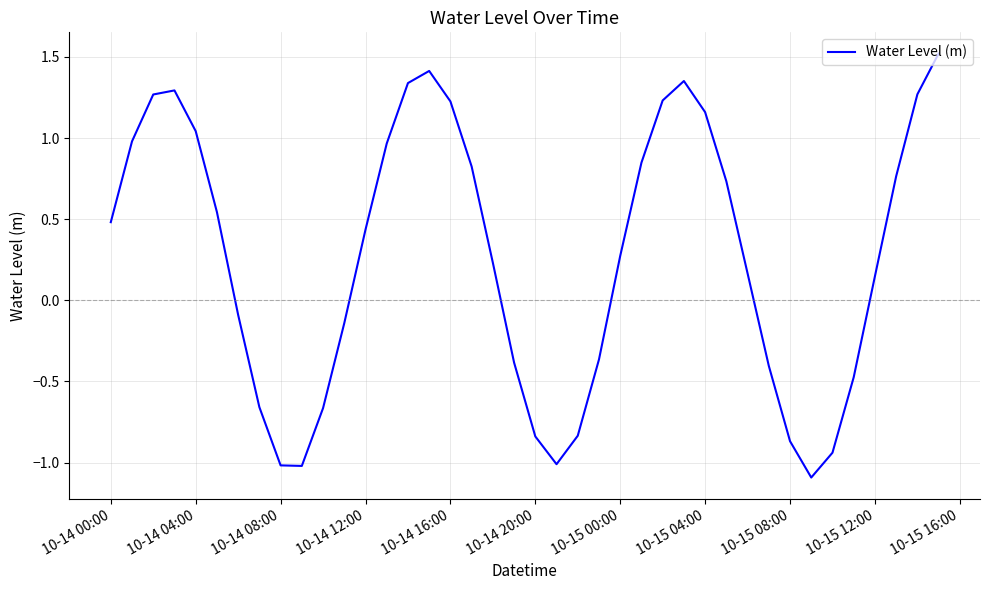

What is the difference between the maximum and minimum values?

2.6